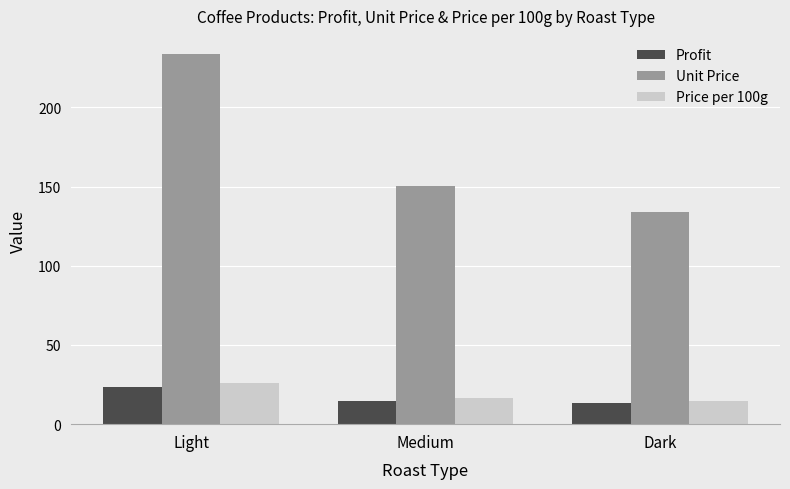

Where does the Unit Price series first go above 150?

Light